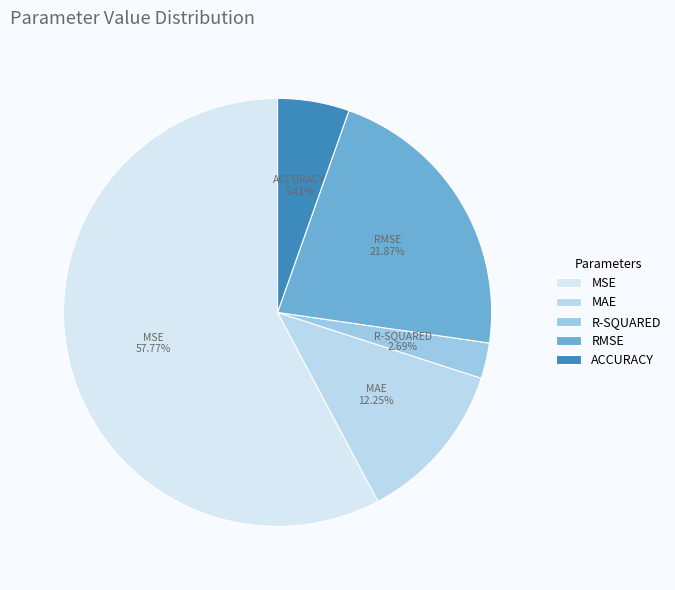

Combined, what portion of the pie is R-SQUARED and MSE?

60.5%